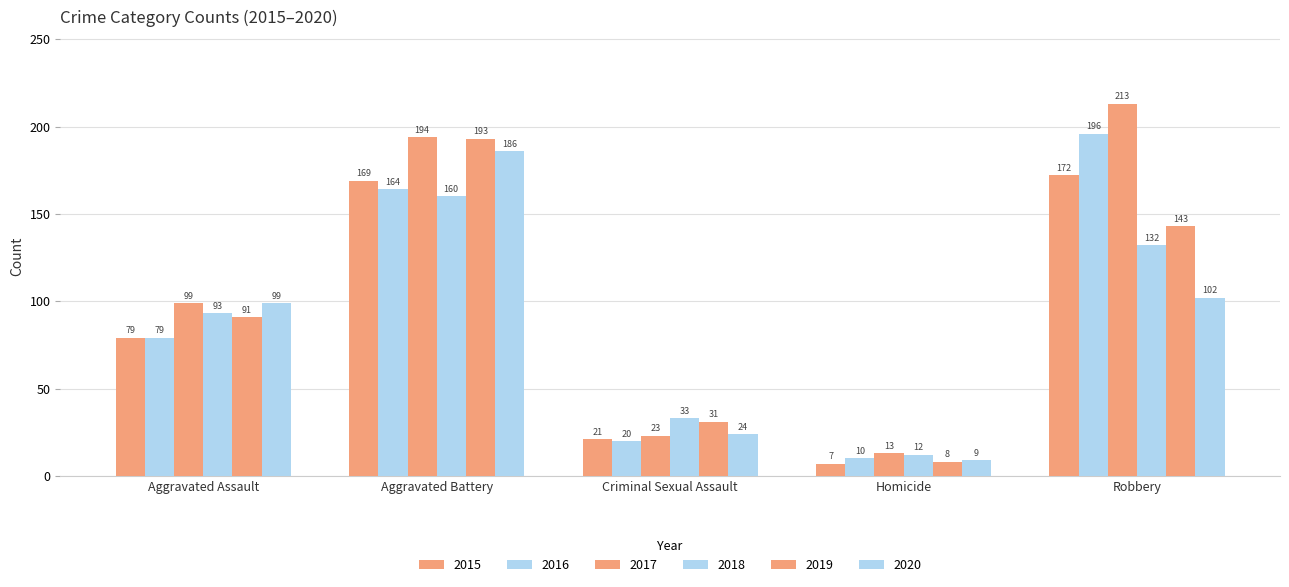

How many bars are there in total?

30